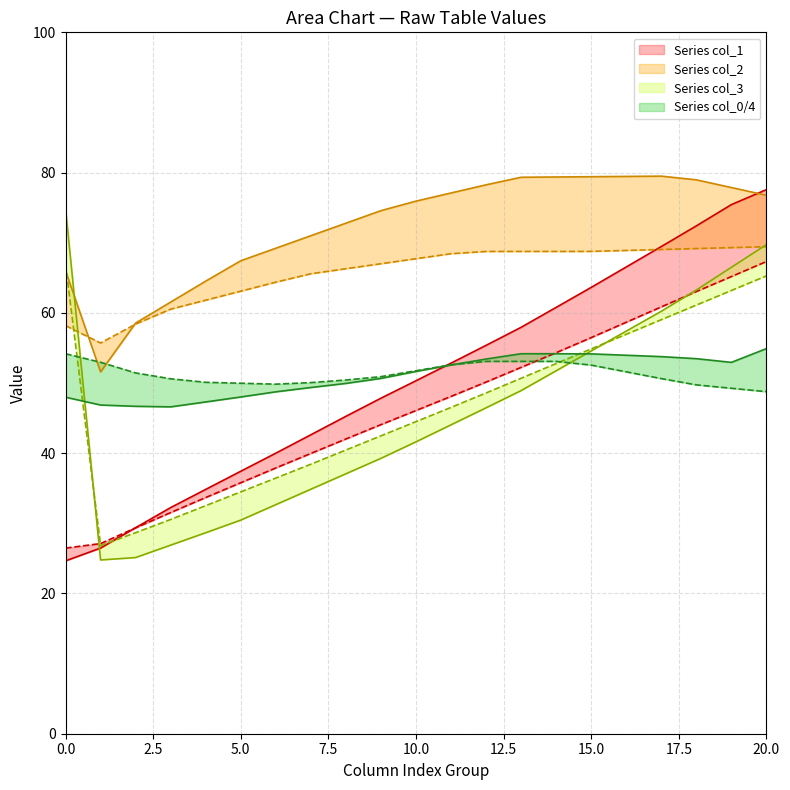

True or false: col_5 has a value of 8.2 at 0.

False